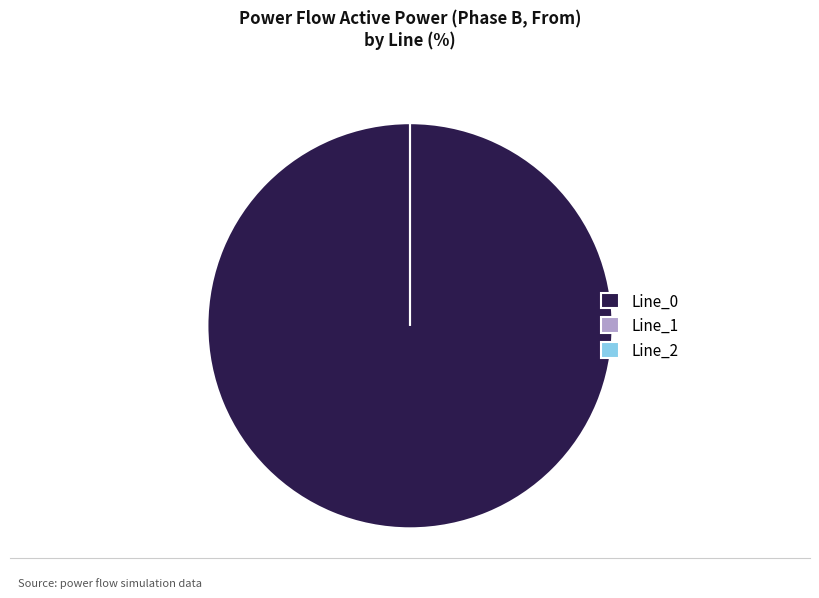

To the nearest percent, what is the difference between the largest and smallest slice percentages?

100%